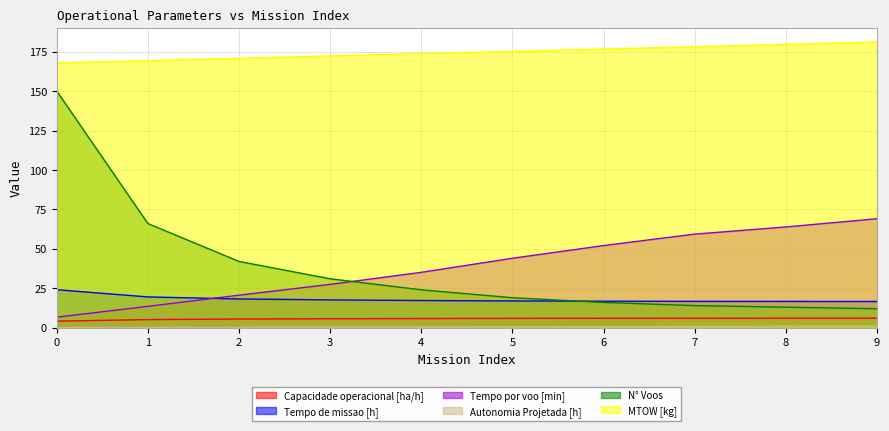

What are all the series names shown in the legend?

Capacidade operacional [ha/h], Tempo de missao [h], Tempo por voo [min], Autonomia Projetada [h], N° Voos, MTOW [kg]